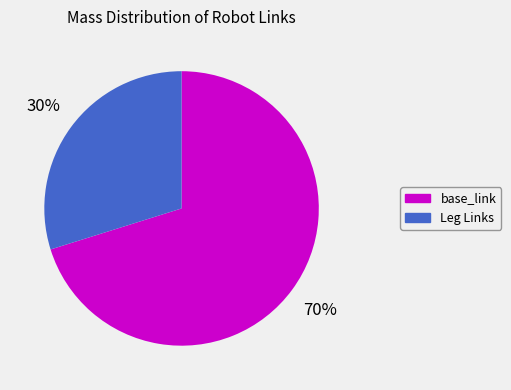

Approximately how many times larger is the value at Leg Links compared to base_link?

0.4